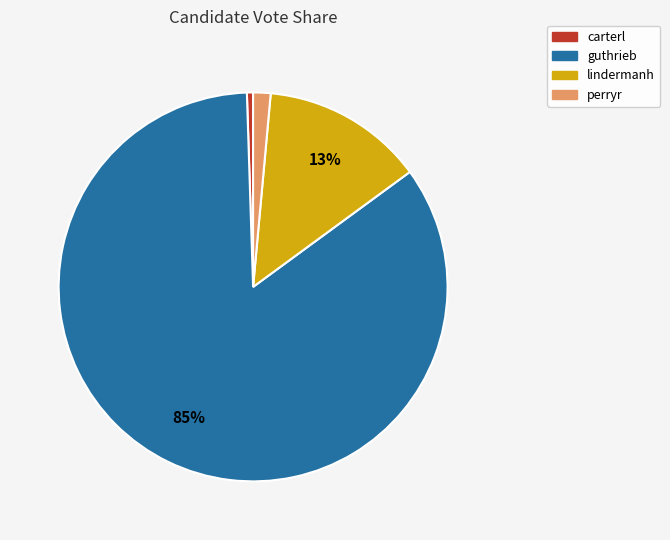

Which has a higher value, carterl or guthrieb?

guthrieb